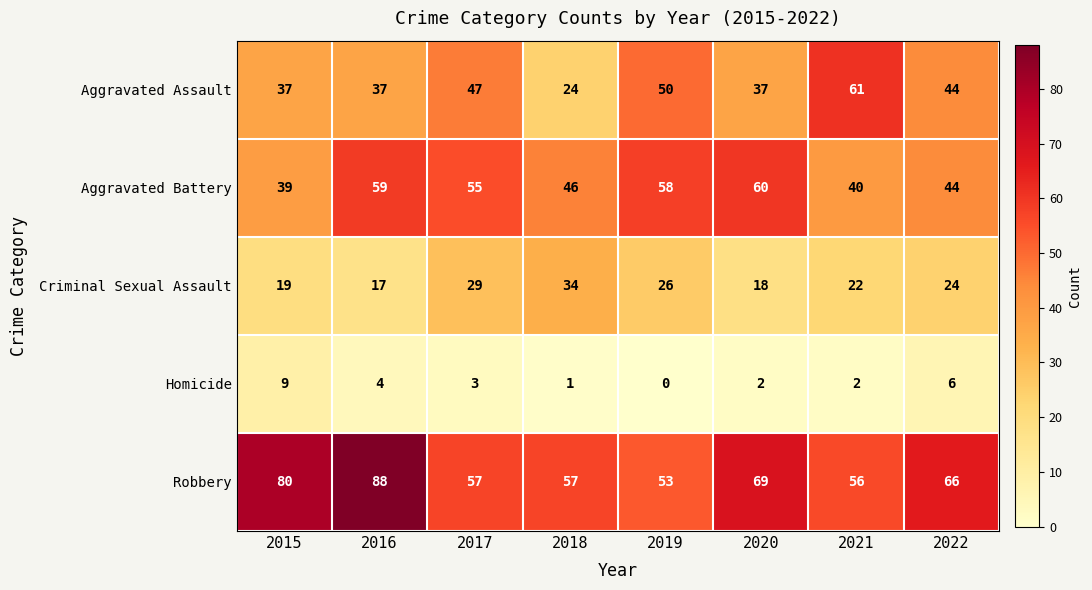

Which series has the widest spread of values?

Aggravated Assault